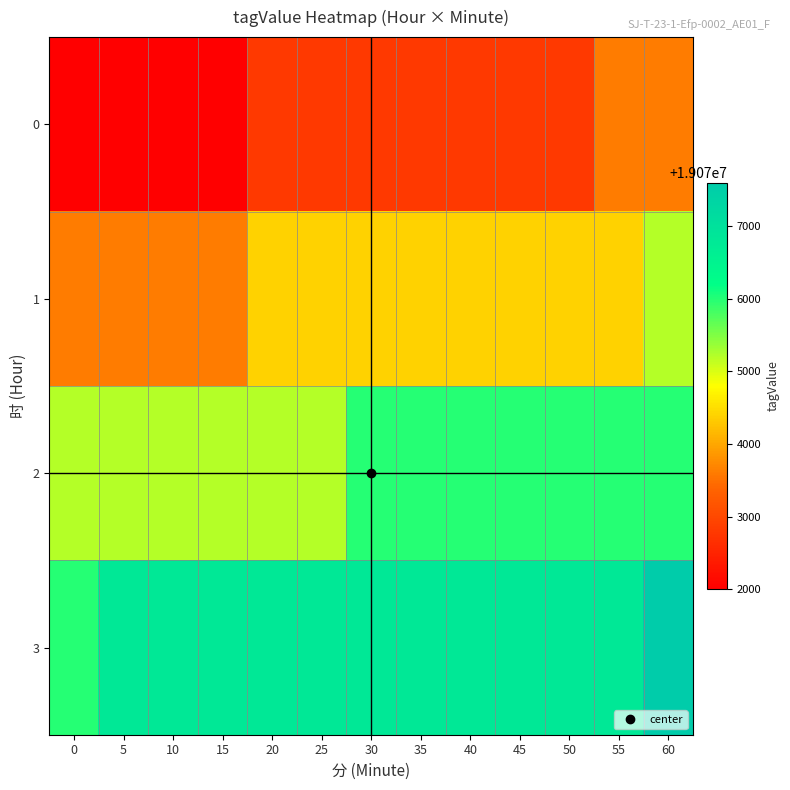

List the series in order of their overall mean, lowest first.

0, 1, 2, 3